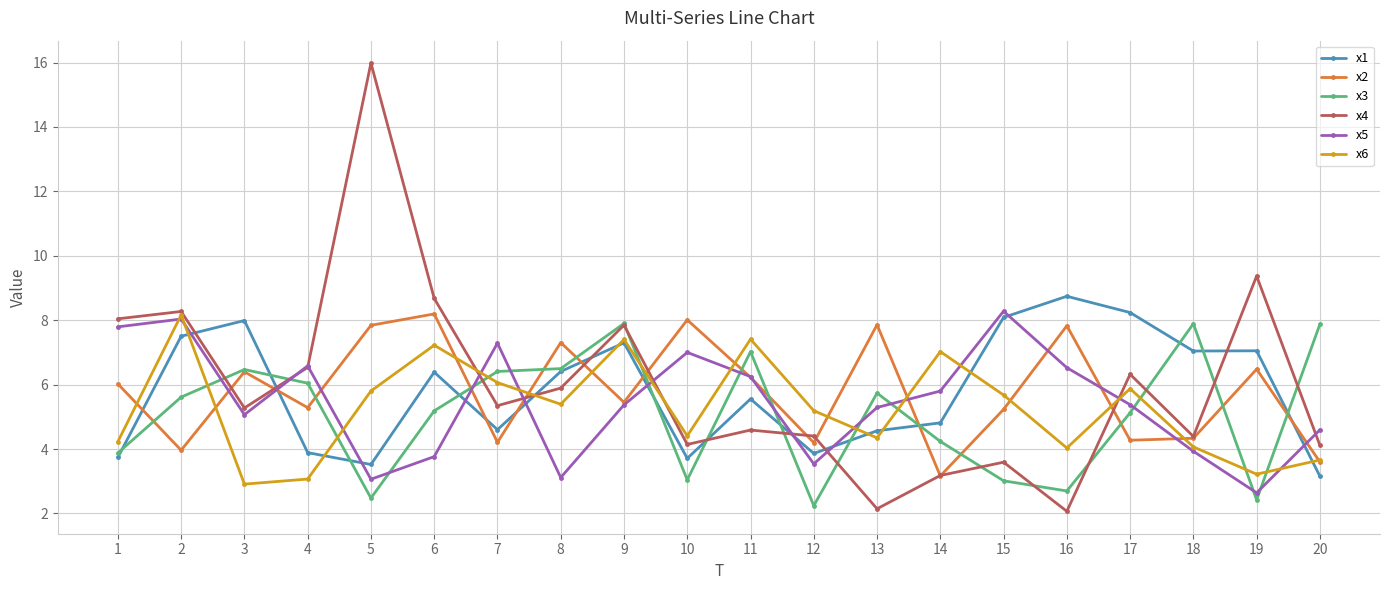

How many interior local valleys does the x5 series have?

5